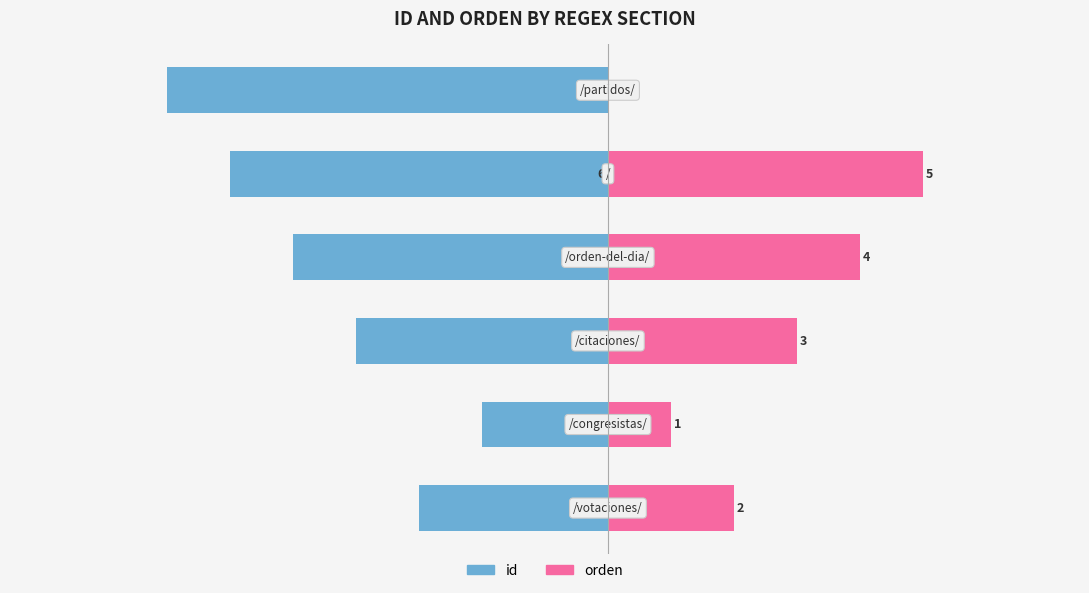

Which series has the widest spread of values?

id